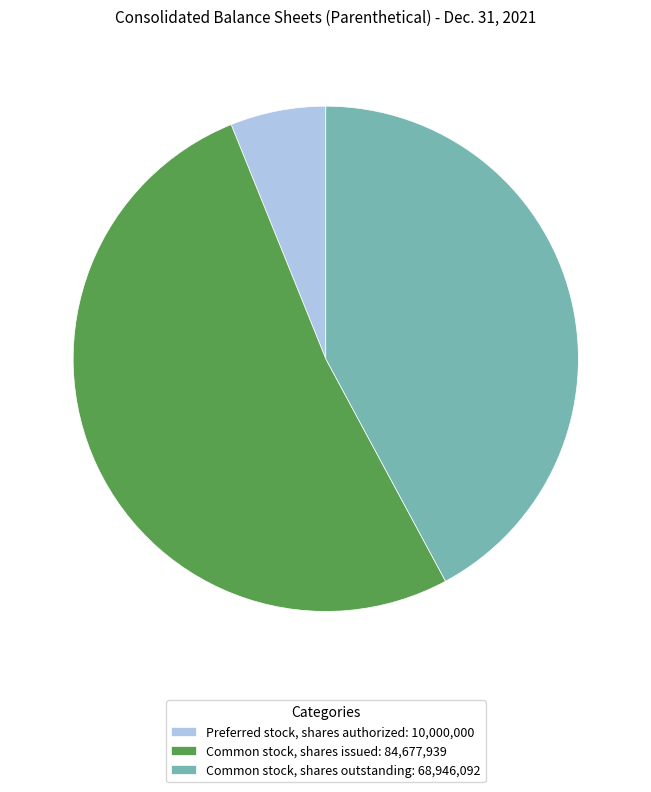

Approximately how many times larger is the value at Preferred stock, shares authorized compared to Common stock, shares outstanding?

0.1